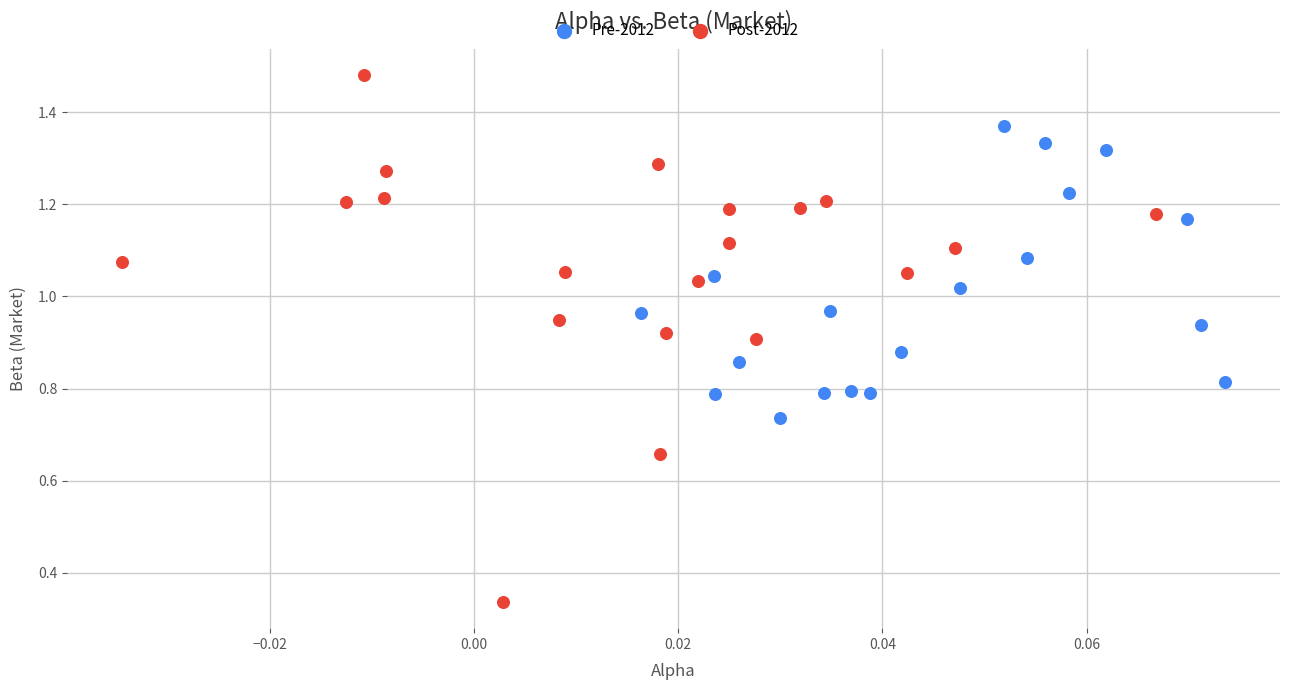

Which series has the widest spread of Y values?

Post-2012